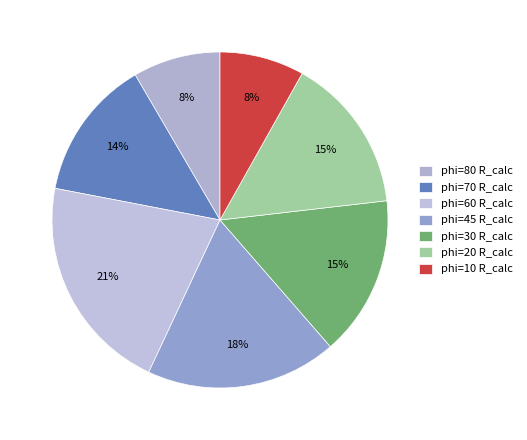

How many segments does this pie chart have?

7